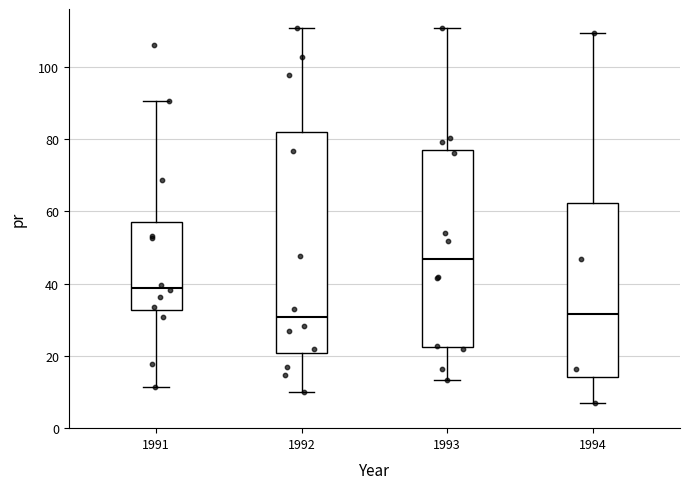

Where does the upper whisker of the box at x = 1991 end on the y-axis? The values are not printed on the chart, so give them approximately, as read against the axis.

90